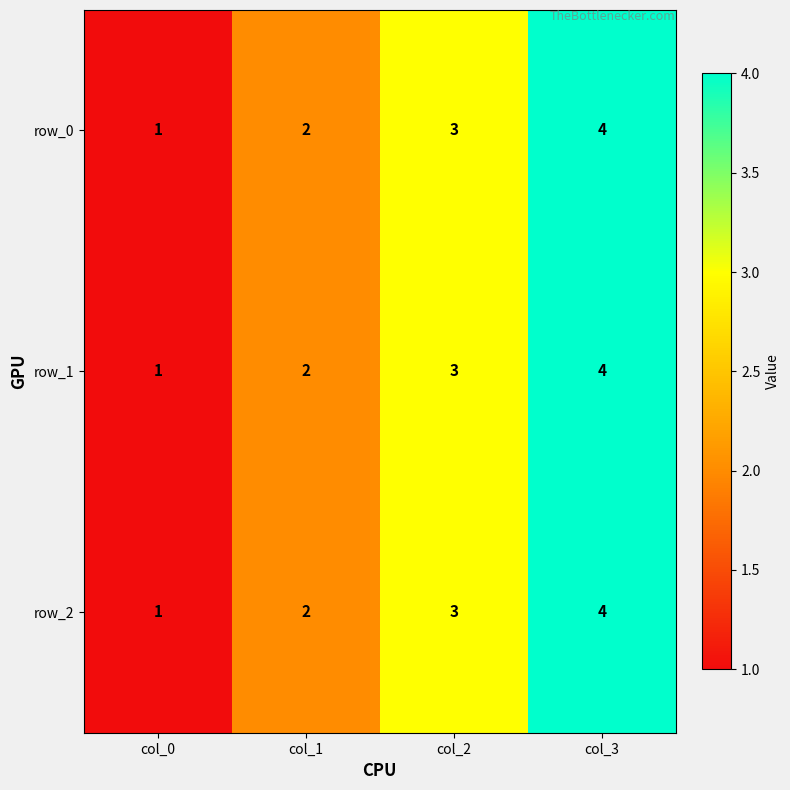

Count the row_0 values in the range 2 to 4.

3